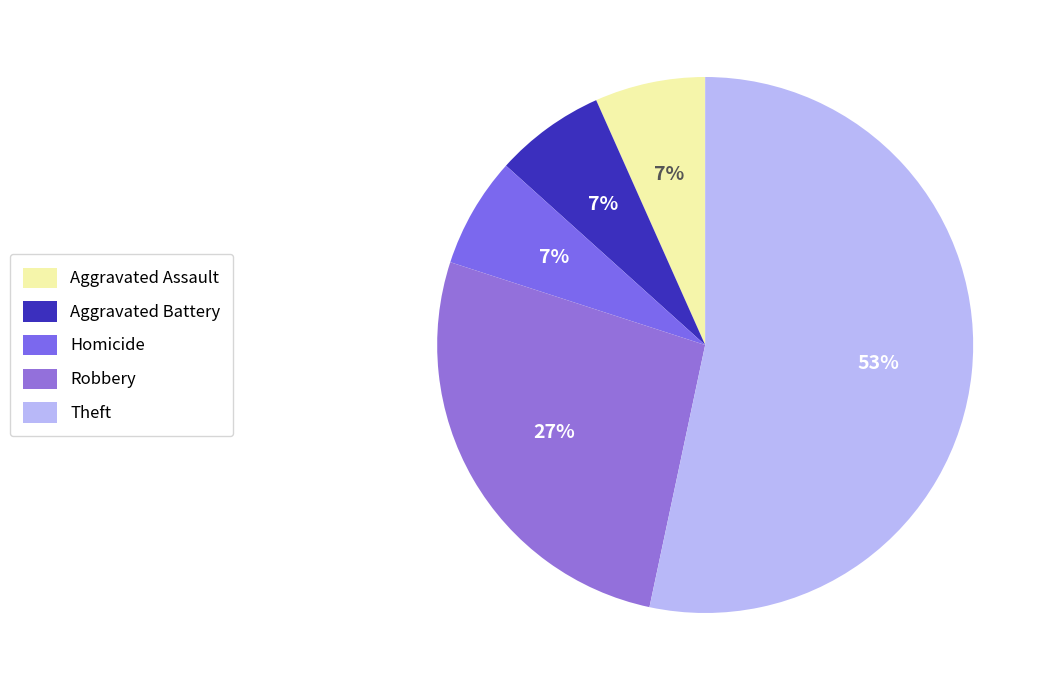

Which slice is the largest?

Theft